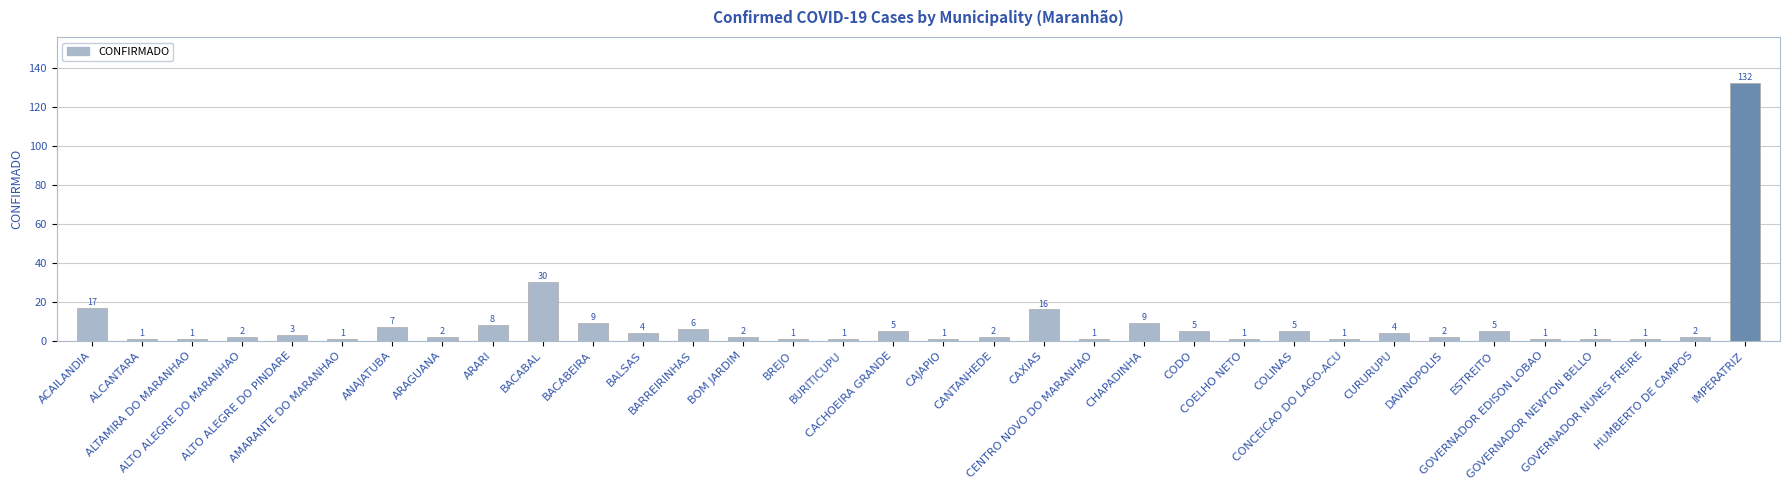

Approximately how many times larger is the value at ALTAMIRA DO MARANHAO compared to BOM JARDIM?

0.5